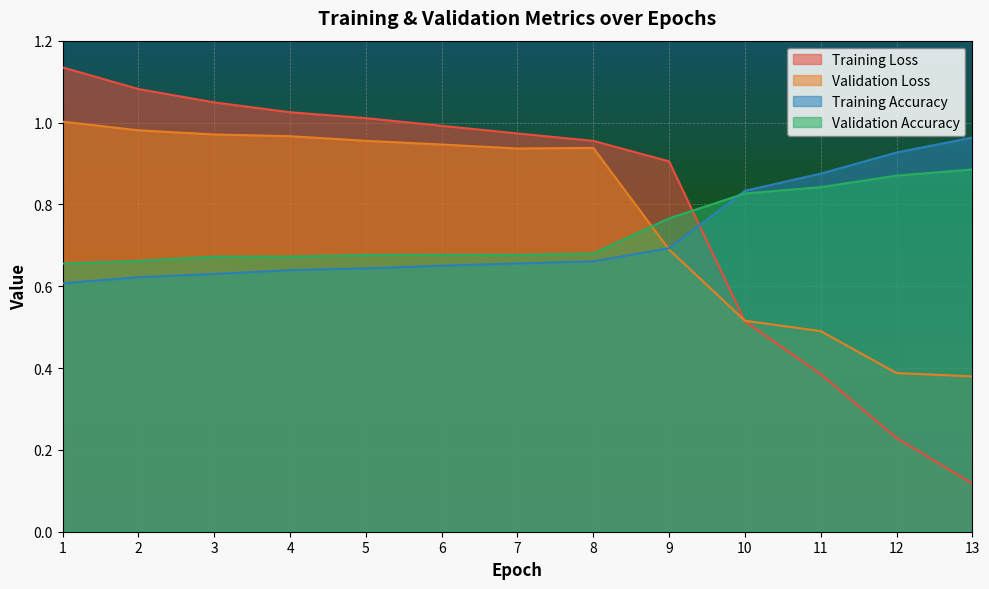

Which series ends up on top after the final intersection of Training Accuracy and Validation Loss?

Training Accuracy